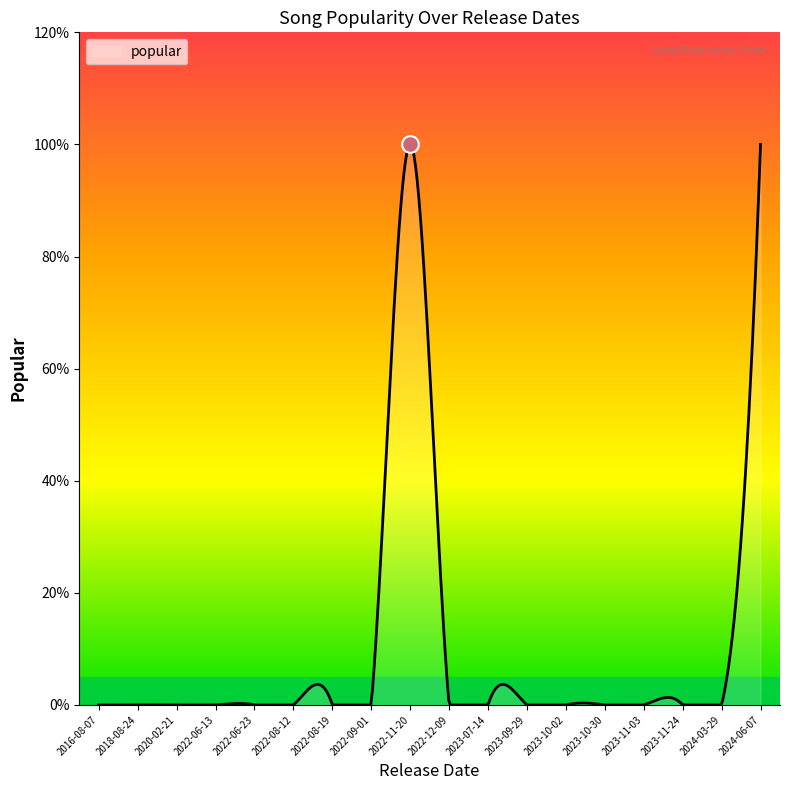

What is the label of the 11th point from the left?

2023-07-14